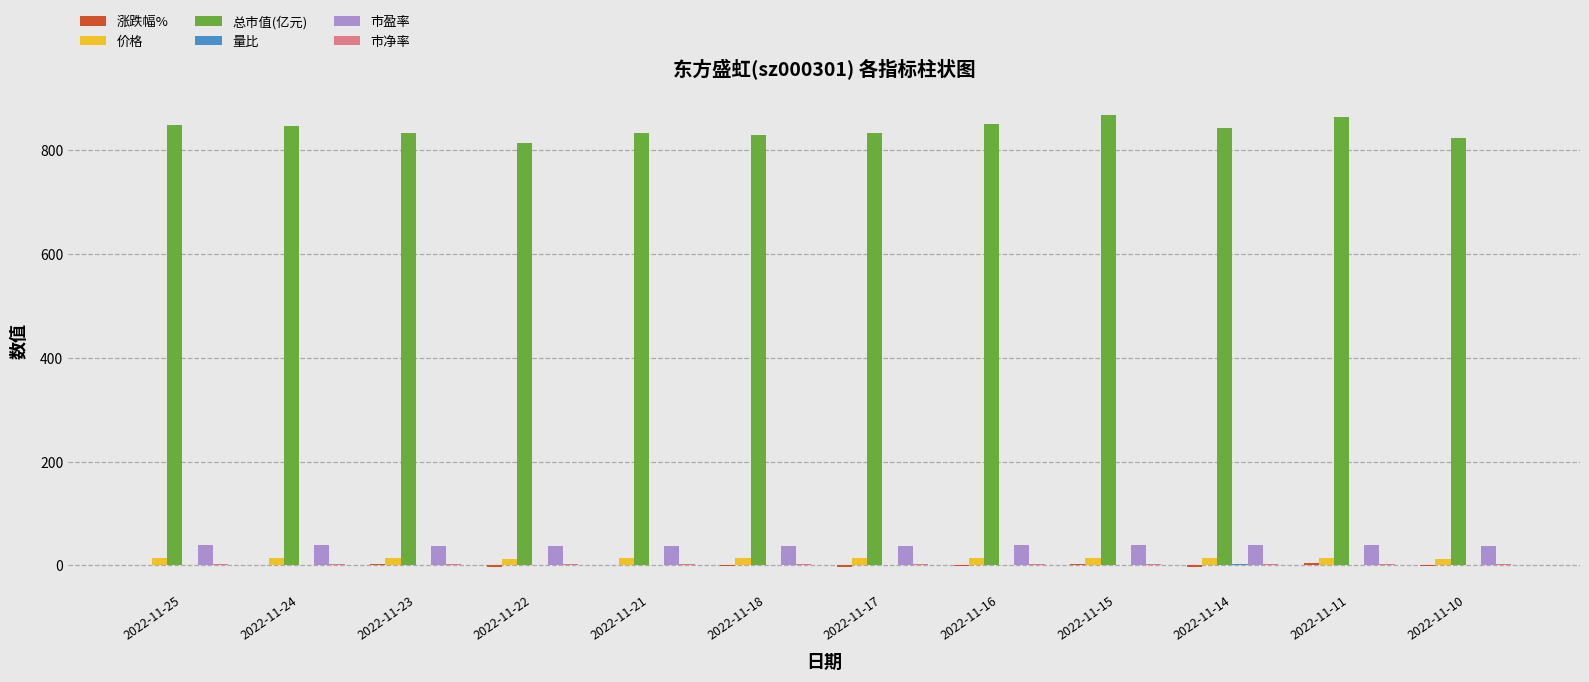

Is it true that 价格 equals 13.7 at 2022-11-25?

True